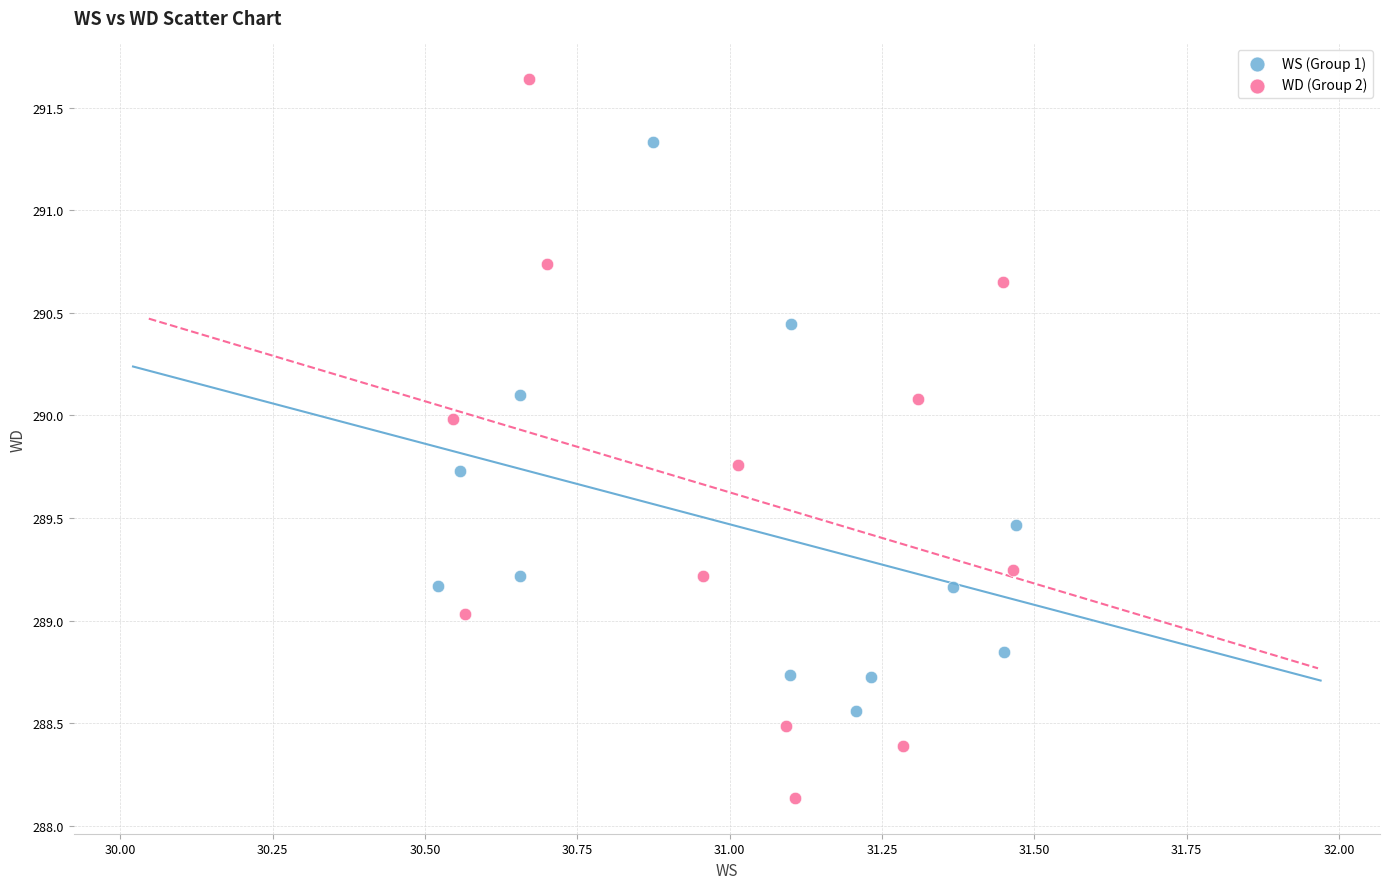

Which series contains the lowest Y value?

WD (Group 2)